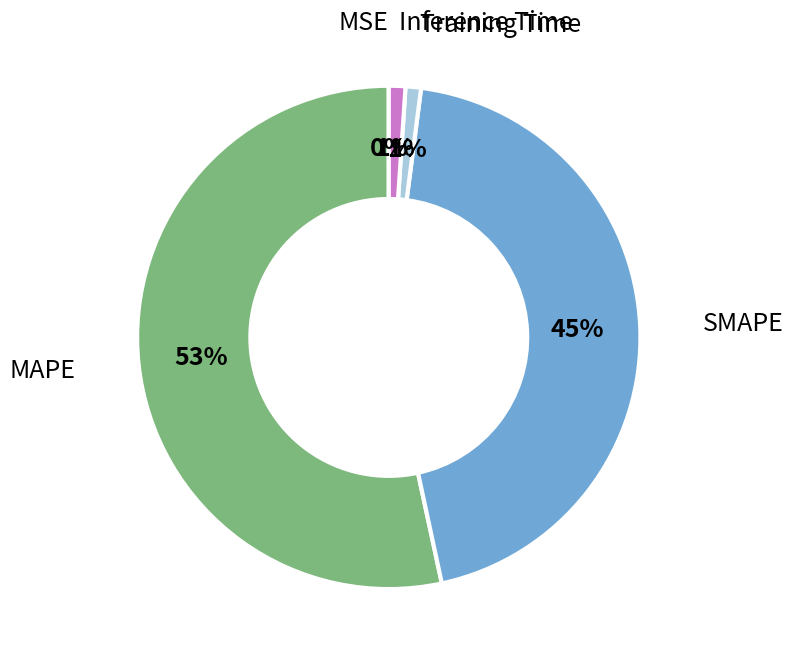

Does Training Time account for over 50% of the chart?

No